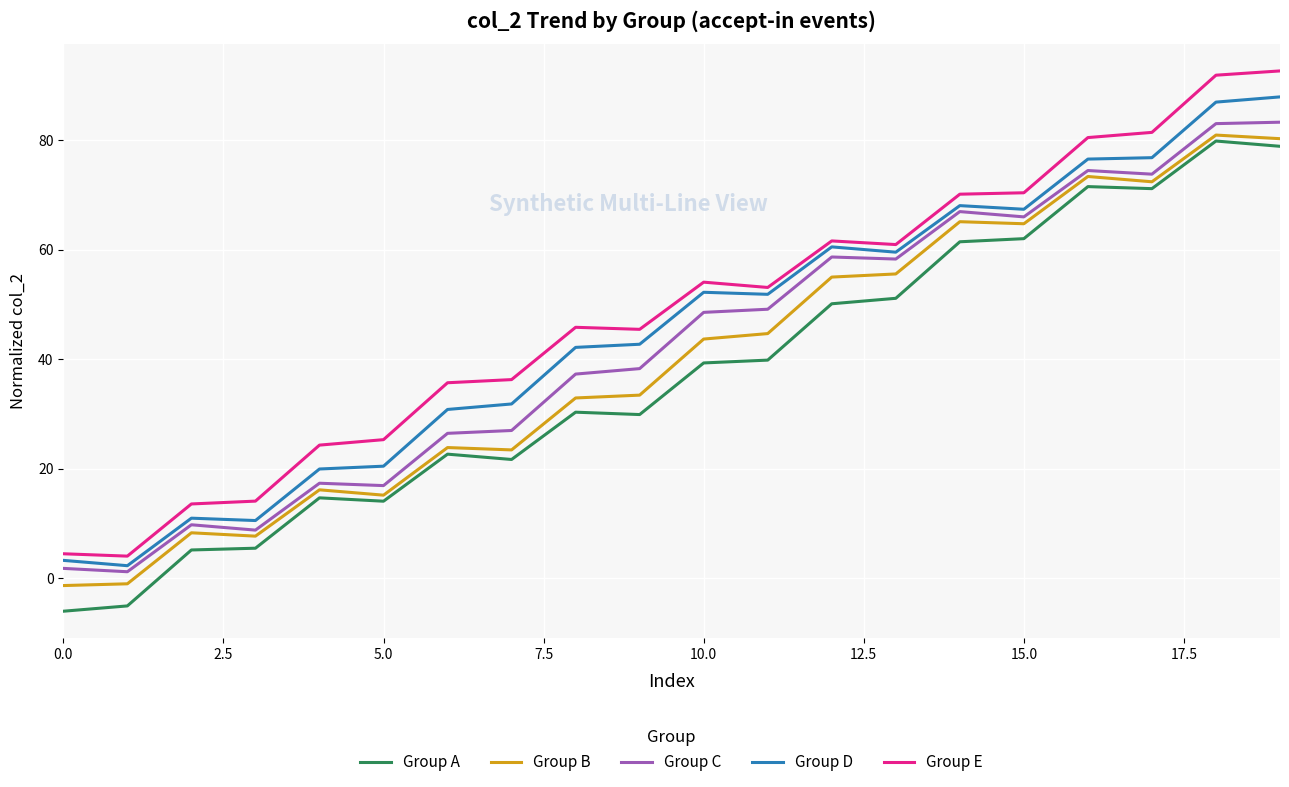

List the series in order of their overall mean, highest first.

Group E, Group D, Group C, Group B, Group A